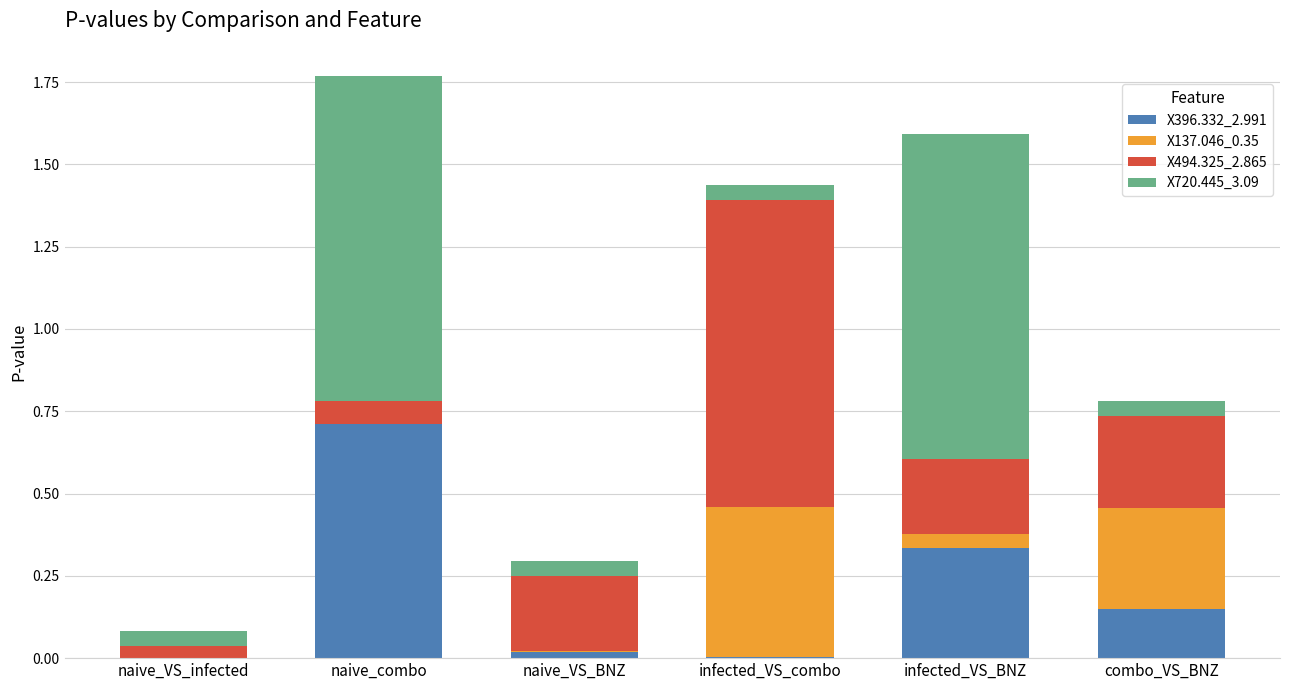

Are the bars grouped side by side (vs. stacked)?

No